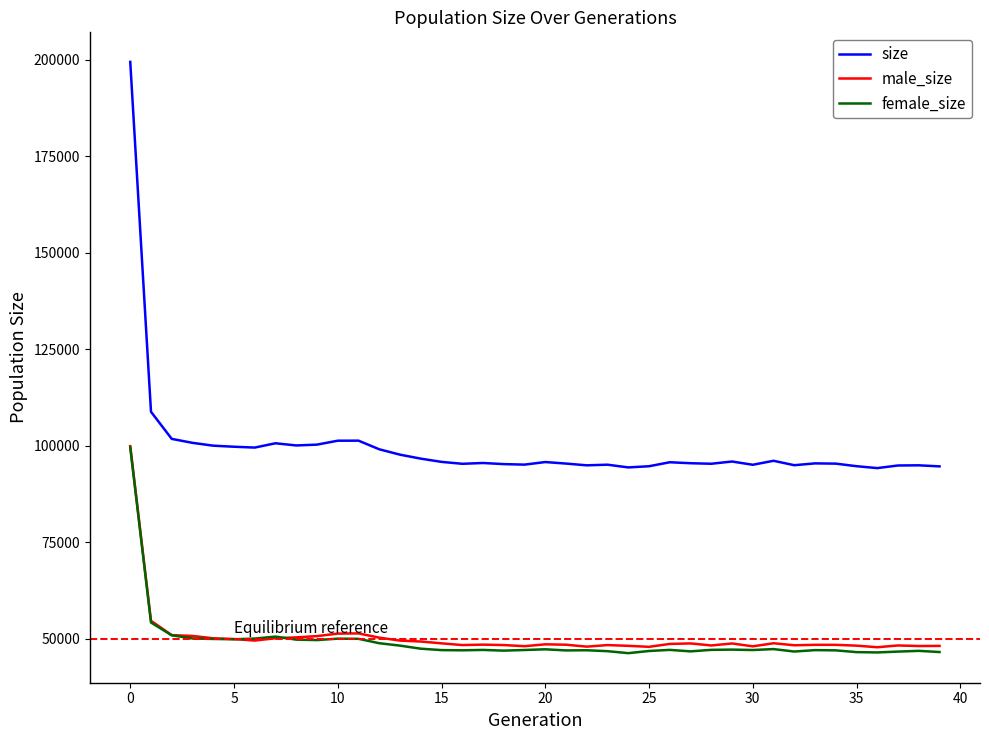

Which series has the largest total across all categories?

size